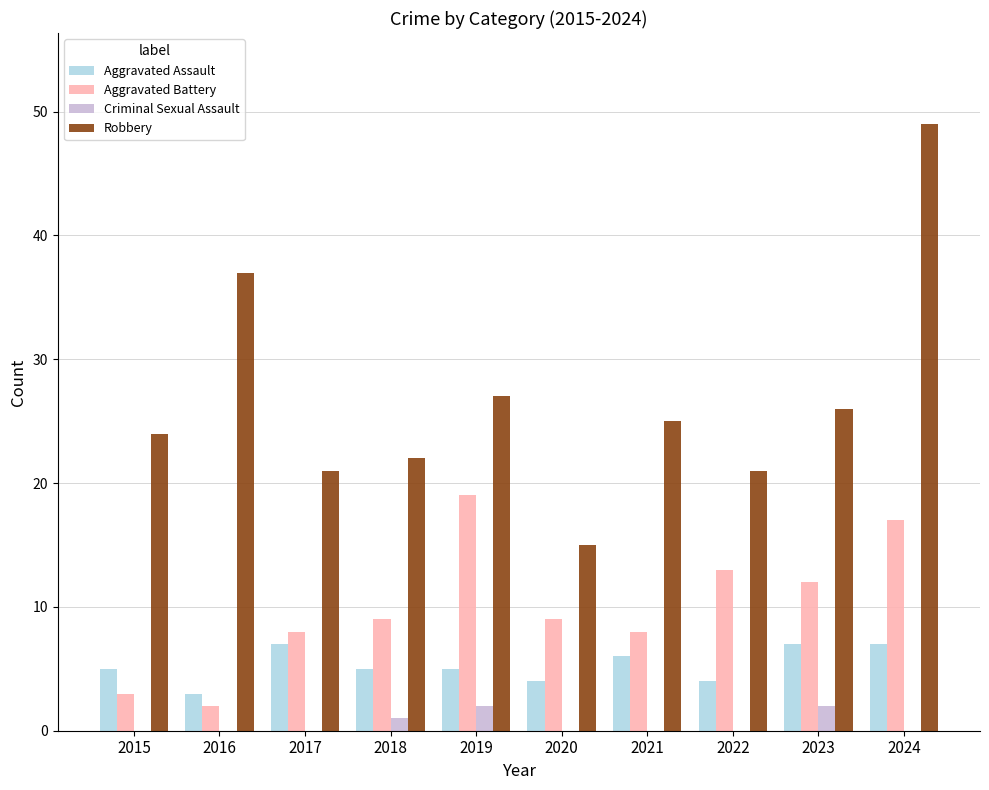

Read the Aggravated Assault value at 2018.

5